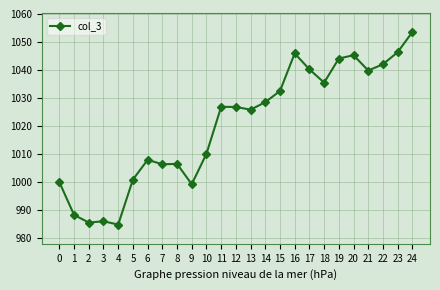

How many distinct data groups are displayed?

1